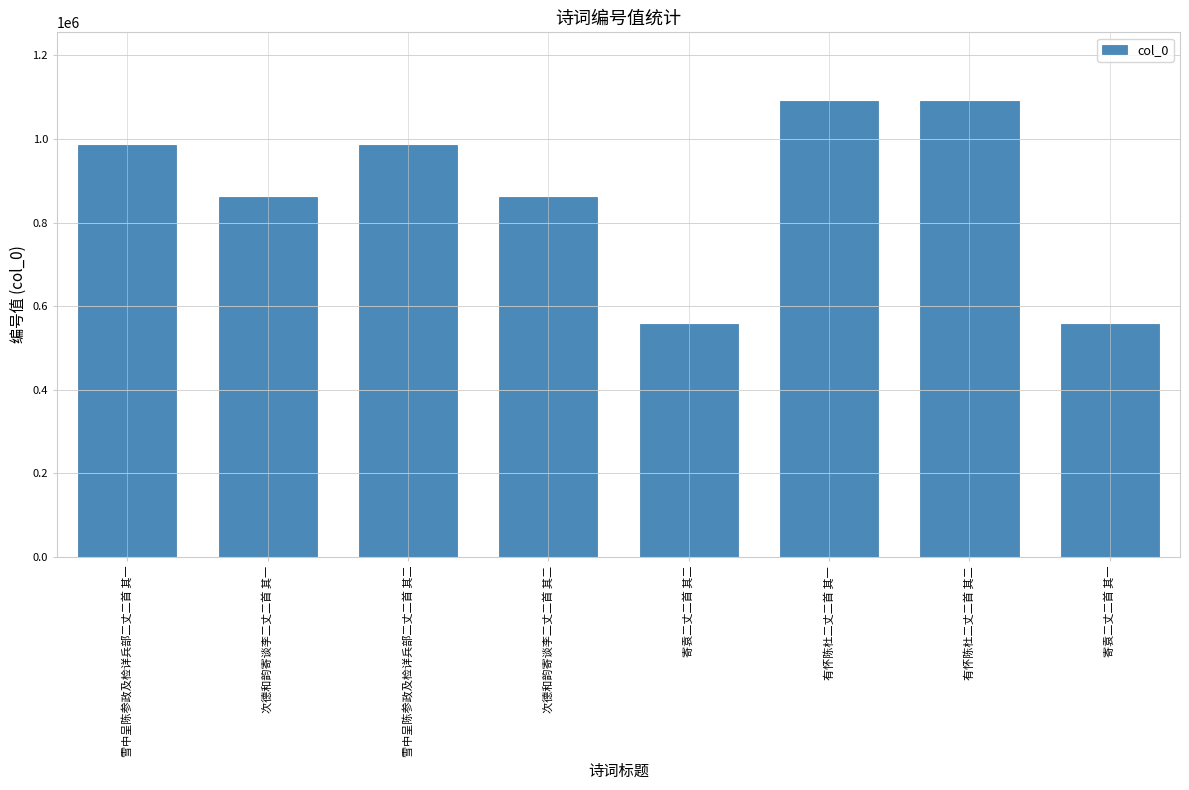

What is the ratio of the value at 雪中呈陈参政及检详兵部二丈二首 其一 to the value at 寄袁二丈二首 其一?

1.8